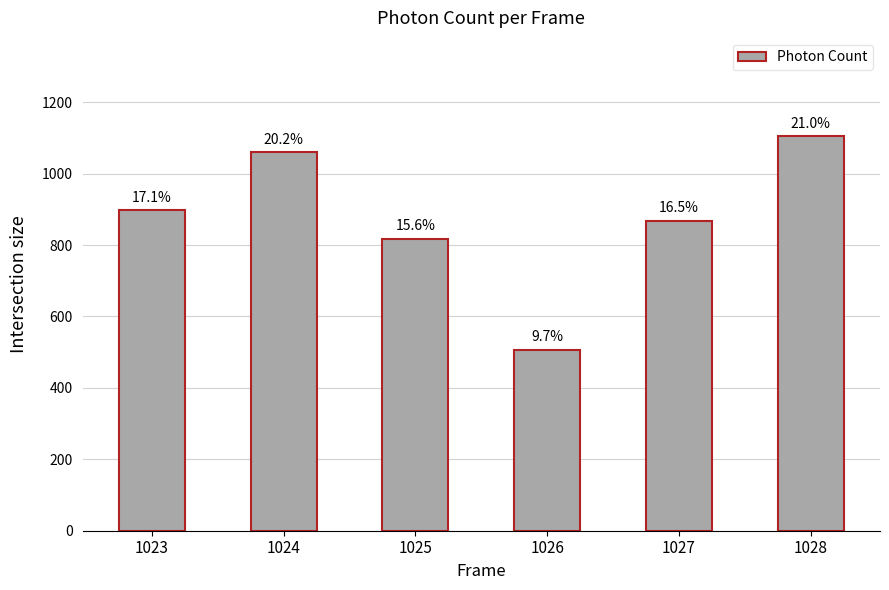

Reading right to left, extract all data points from this chart.

1104.2	867.9	507.4	817.8	1060.4	898.4